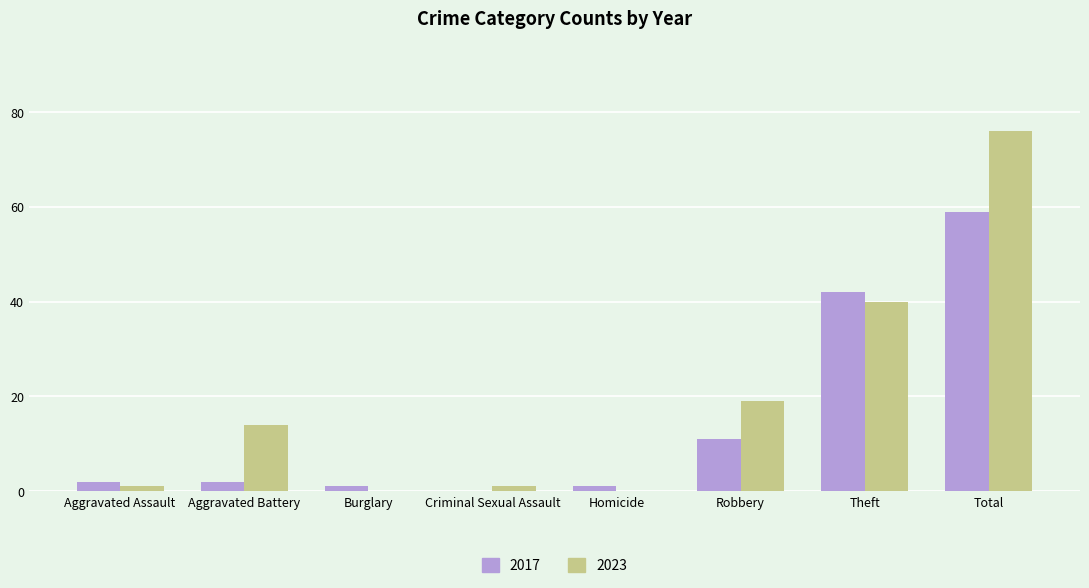

True or false: 2023 has a value of 40 at Theft.

True